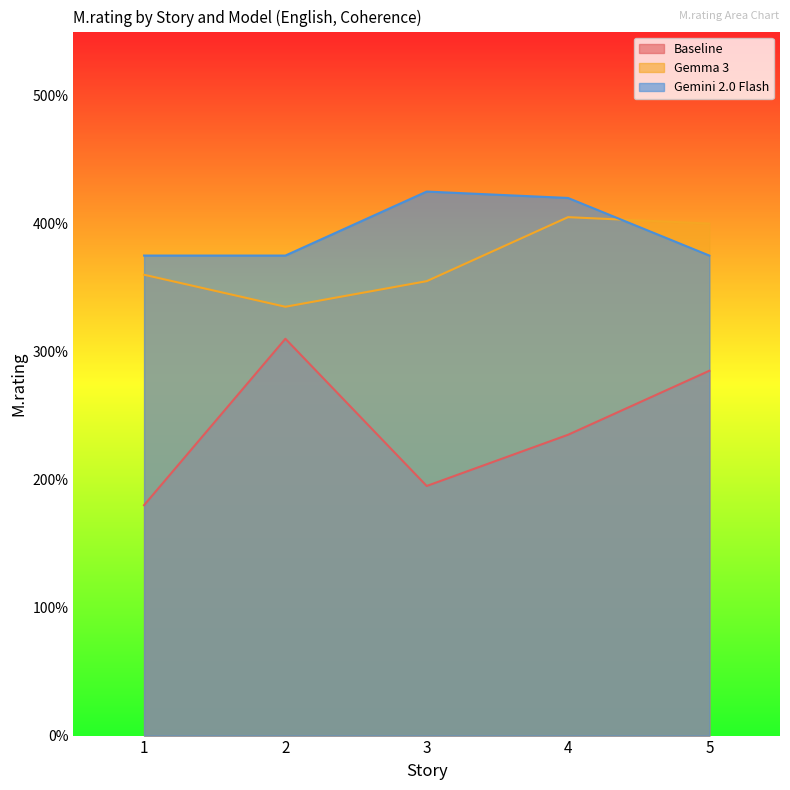

Rank the series by their average value, from highest to lowest.

Gemini 2.0 Flash, Gemma 3, Baseline